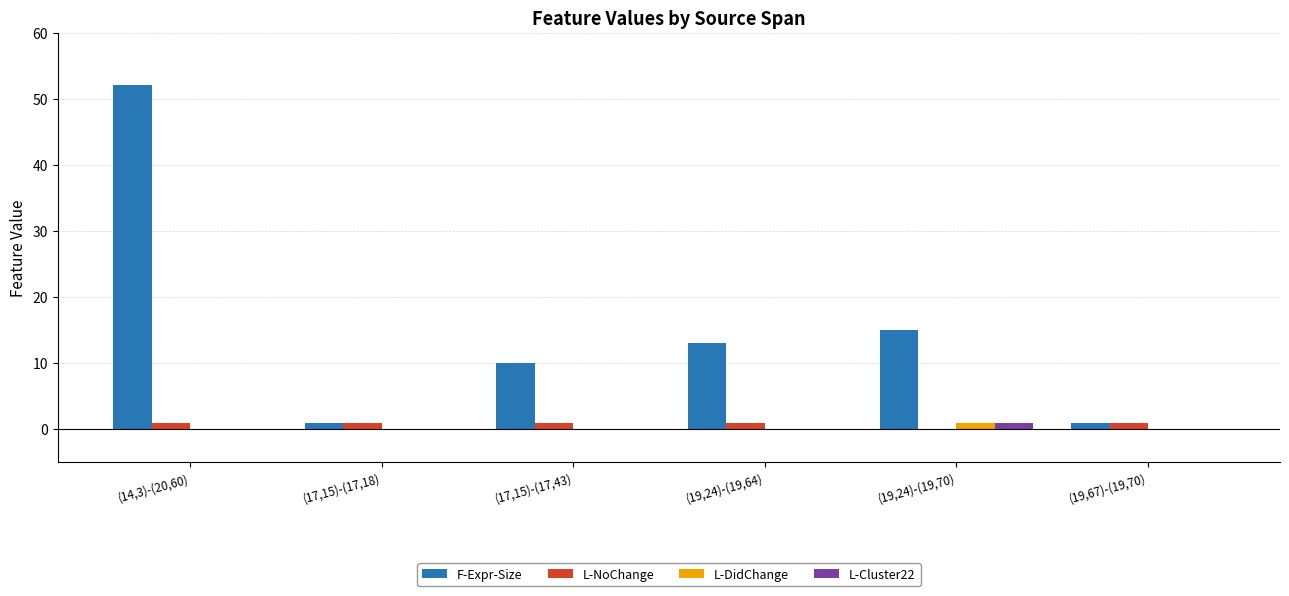

Between (19,24)-(19,70) and (19,67)-(19,70), which series saw the biggest shift?

F-Expr-Size